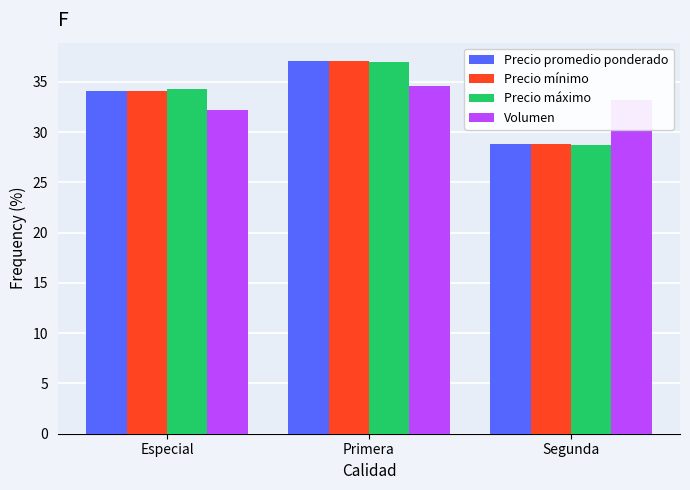

What is the label of the 2nd bar from the right?

Primera